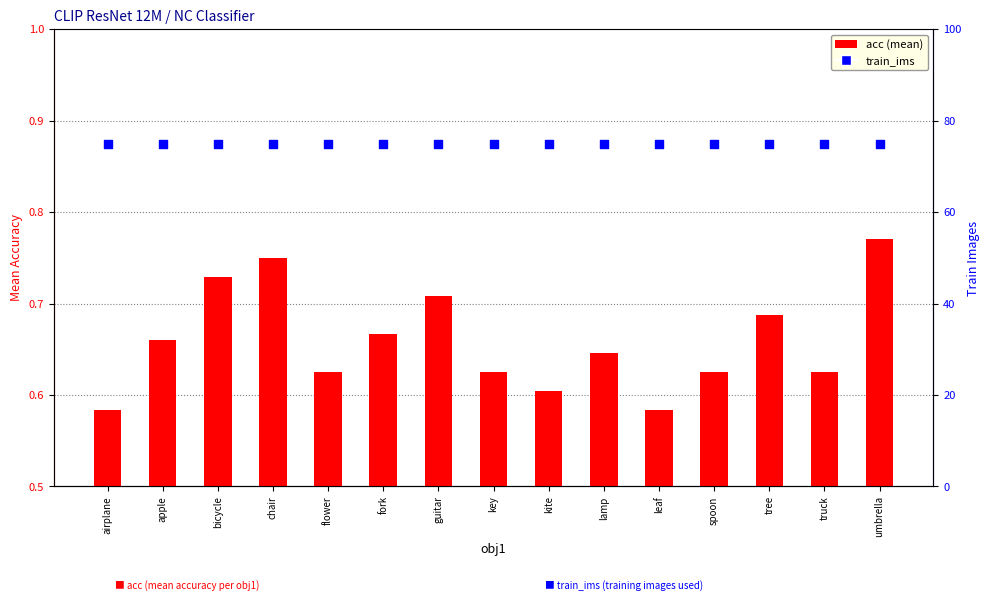

Which series has the widest spread of Y values?

acc